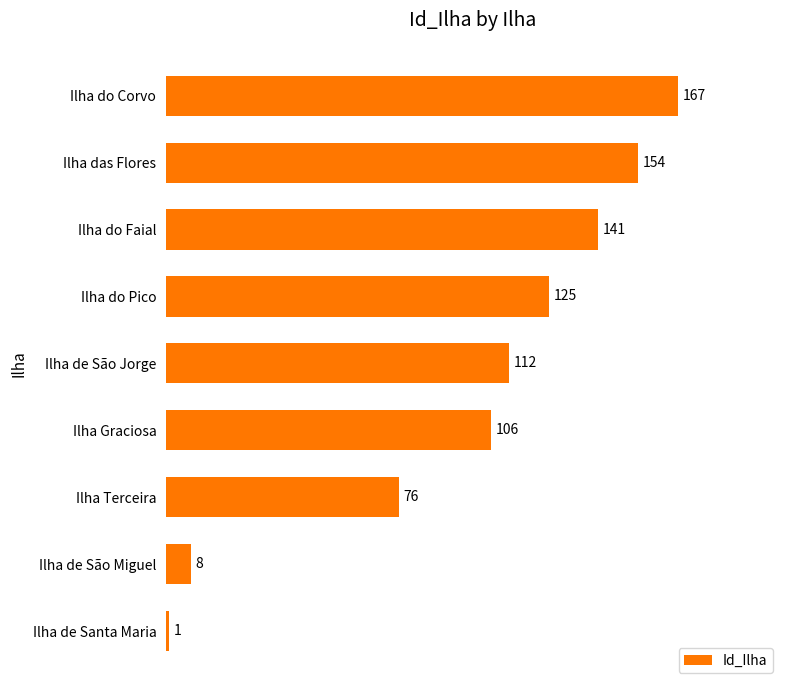

What is the greatest value displayed?

167